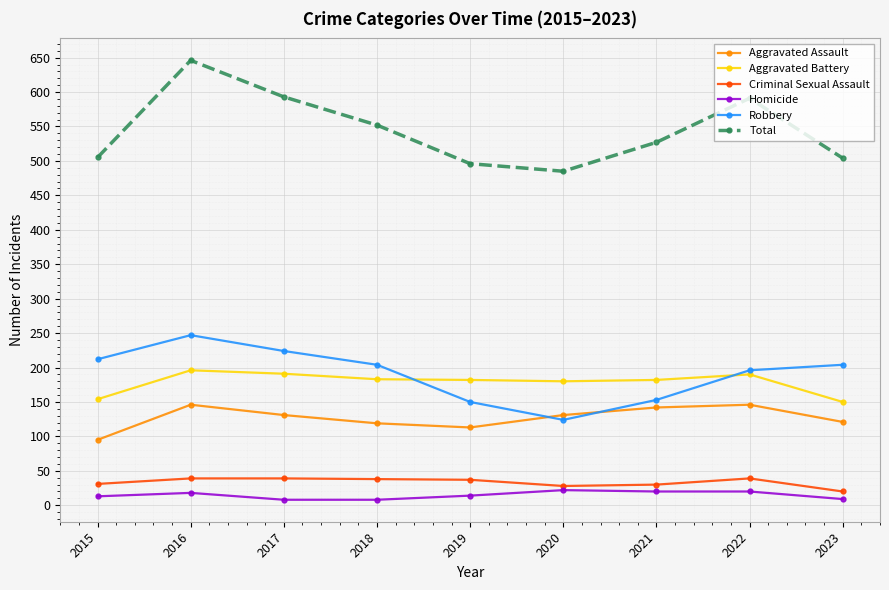

How many distinct data groups are displayed?

6